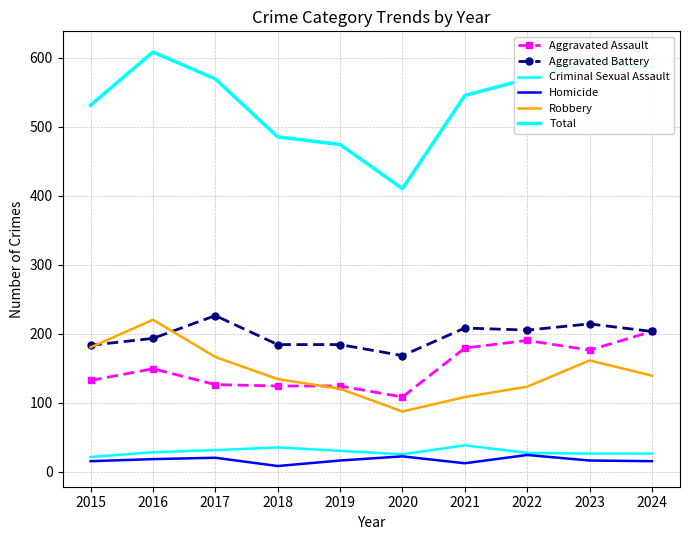

Reading left to right, transcribe all the data shown in this chart.

Aggravated Assault: 2015=132	2016=149	2017=126	2018=124	2019=124	2020=108	2021=179	2022=190	2023=176	2024=203
Aggravated Battery: 2015=183	2016=193	2017=226	2018=184	2019=184	2020=168	2021=208	2022=205	2023=214	2024=203
Criminal Sexual Assault: 2015=21	2016=28	2017=31	2018=35	2019=30	2020=25	2021=38	2022=27	2023=26	2024=26
Homicide: 2015=15	2016=18	2017=20	2018=8	2019=16	2020=22	2021=12	2022=24	2023=16	2024=15
Robbery: 2015=180	2016=220	2017=166	2018=134	2019=120	2020=87	2021=108	2022=123	2023=161	2024=139
Total: 2015=531	2016=608	2017=569	2018=485	2019=474	2020=410	2021=545	2022=569	2023=593	2024=586